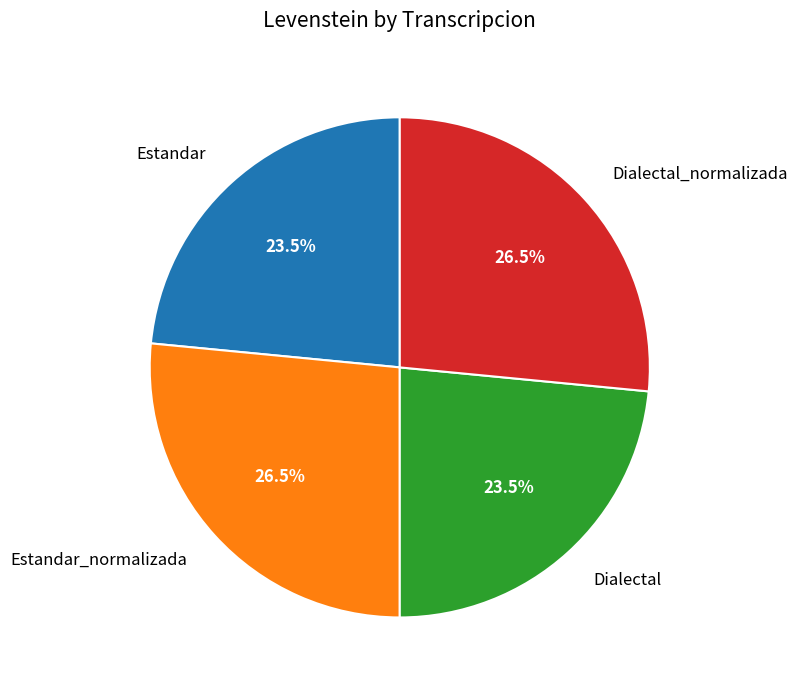

To the nearest percent, what is the average slice percentage?

25%